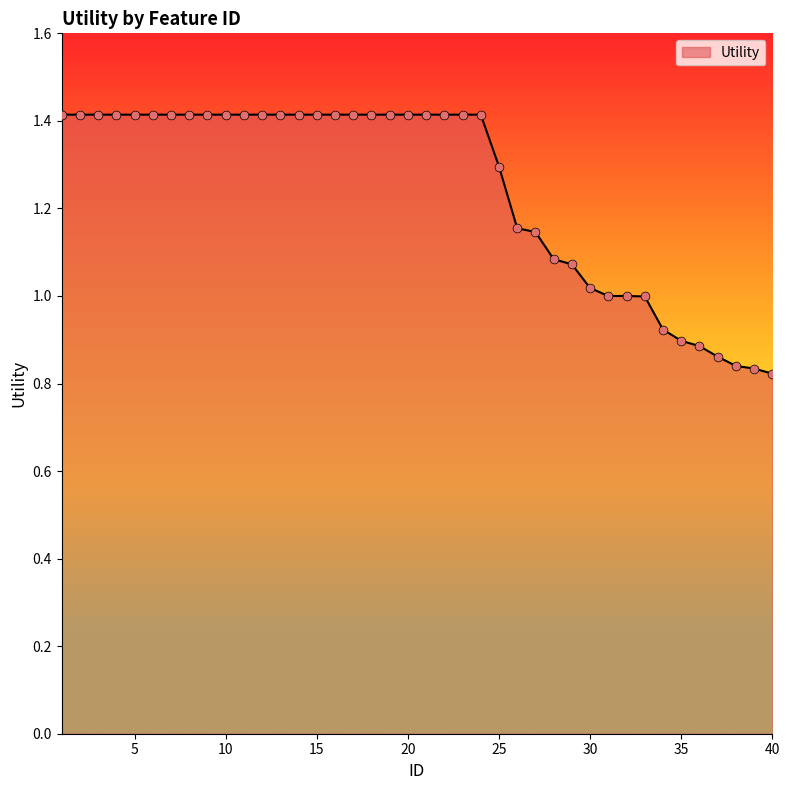

What is the difference between the maximum and minimum values?

0.6